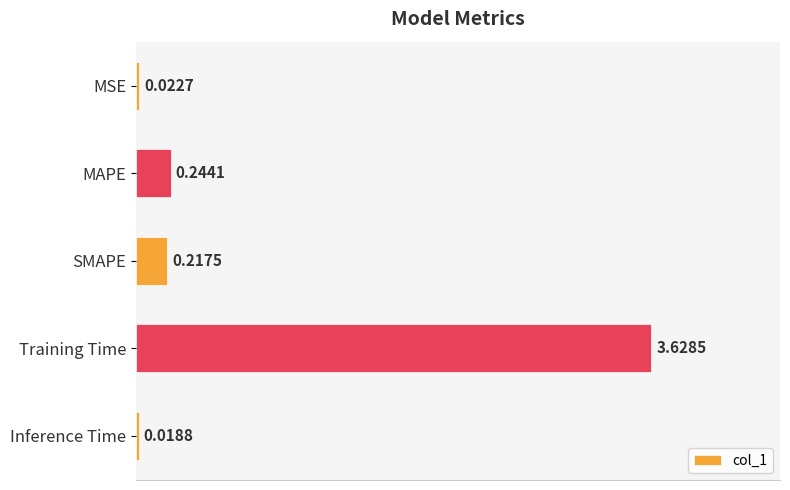

What is the label of the 3rd bar from the top?

SMAPE